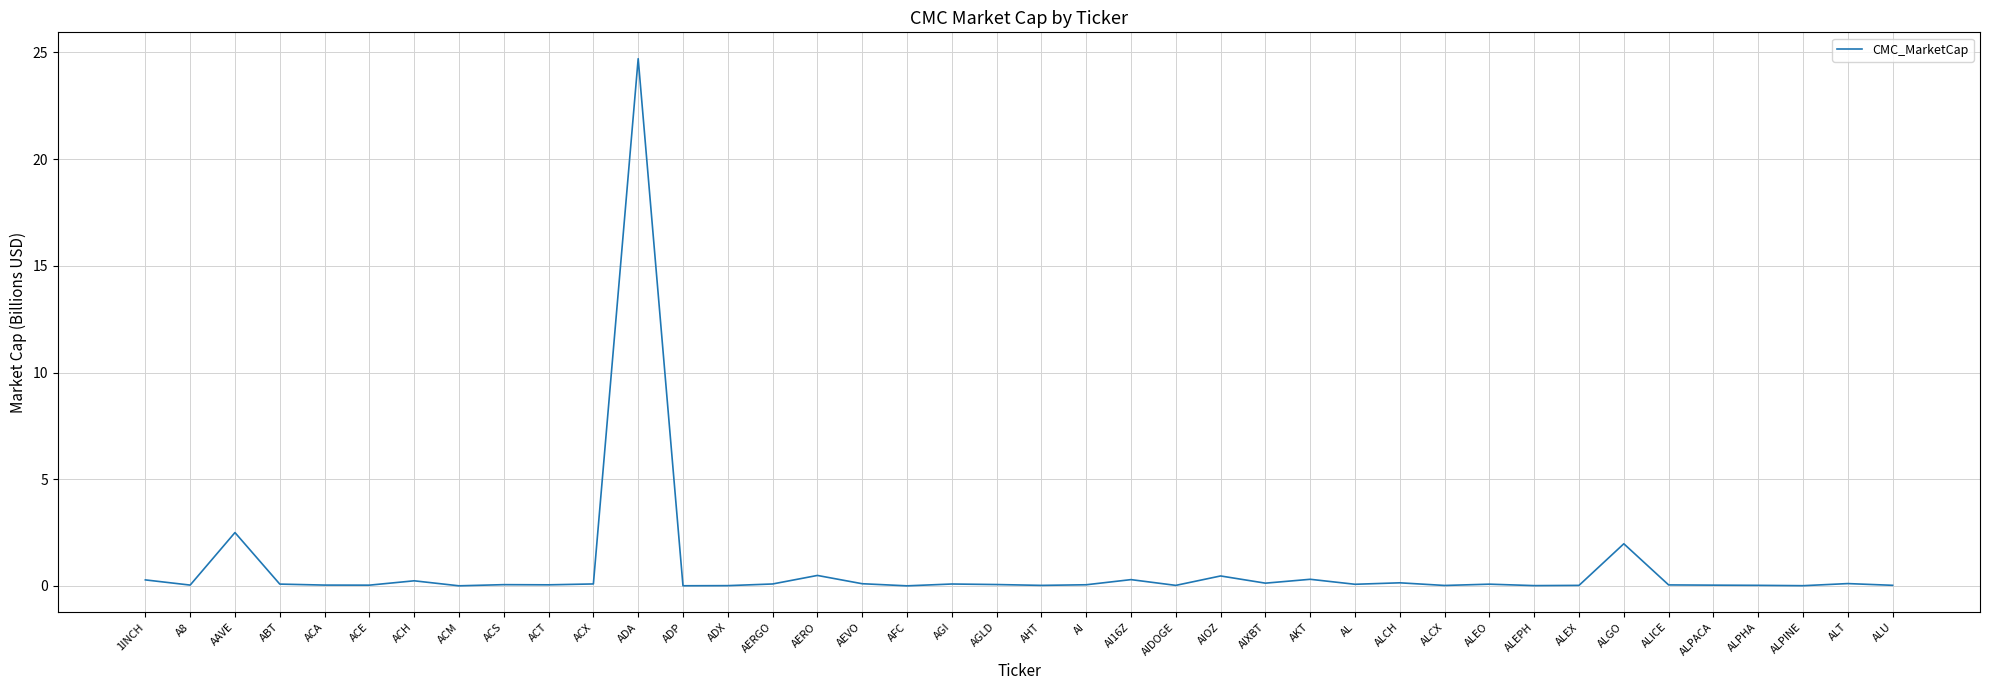

What is the sum of all values?

33.0